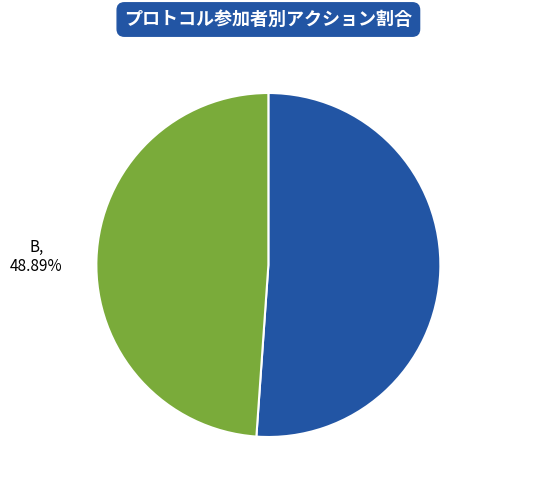

Is there any slice that represents more than half of the pie?

Yes